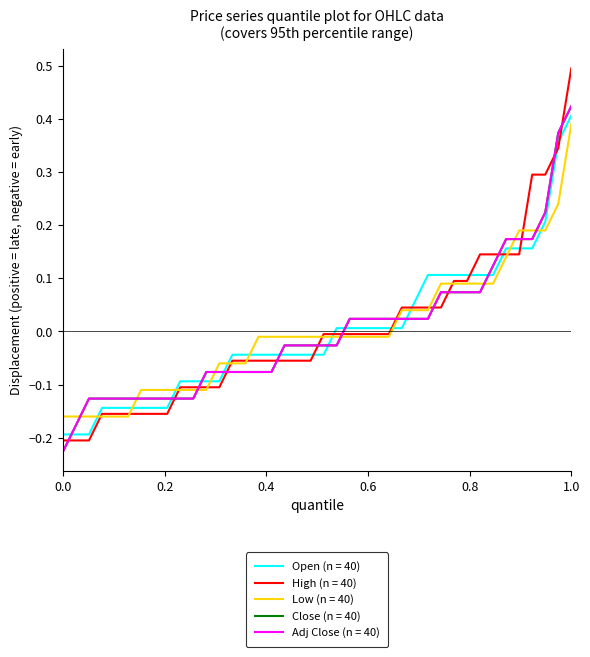

Is this an area chart (filled region under the line)?

No